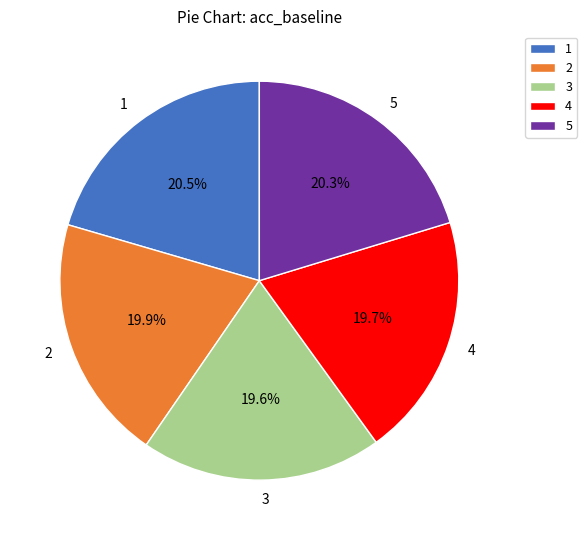

Which has a higher value, 1 or 3?

1